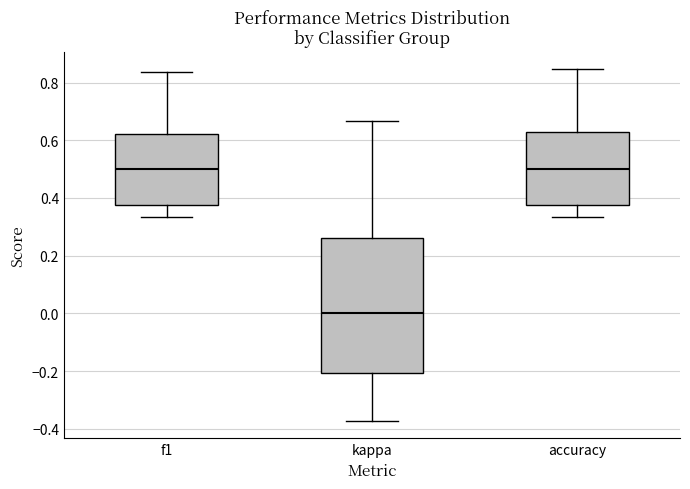

Where is the lower edge of the box for f1 on the y-axis? The values are not printed on the chart, so give them approximately, as read against the axis.

0.38